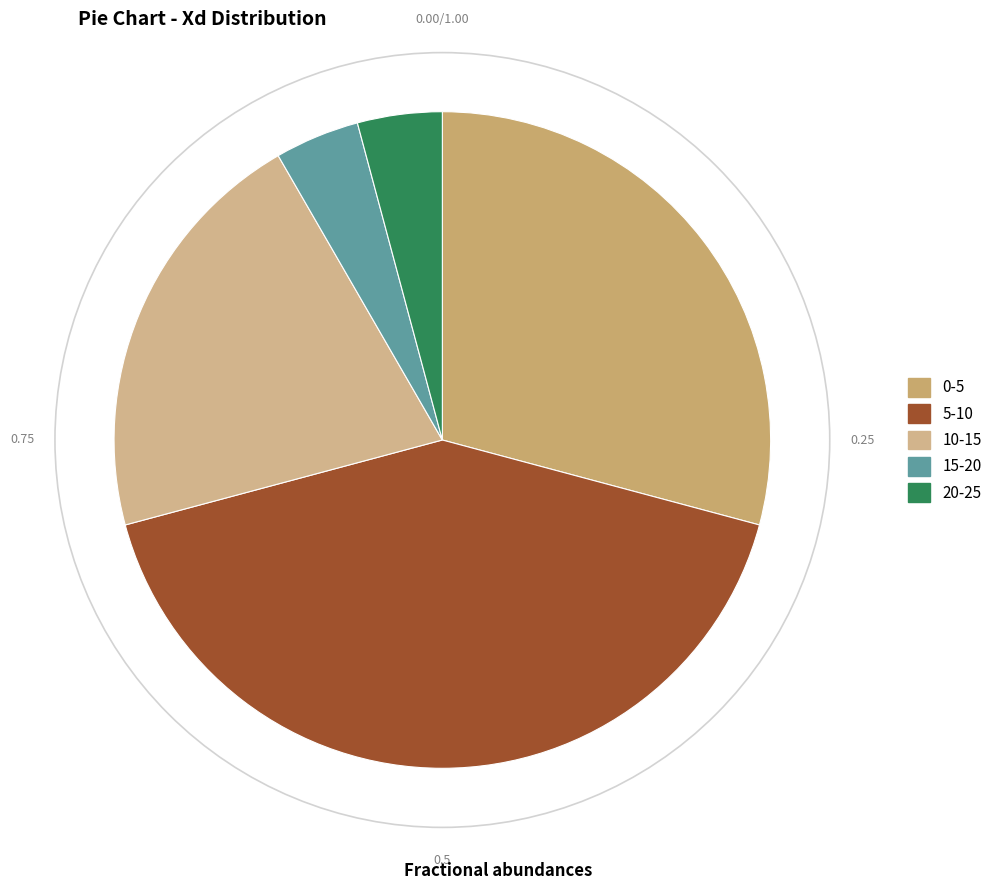

What is the smallest slice in the pie chart?

15-20